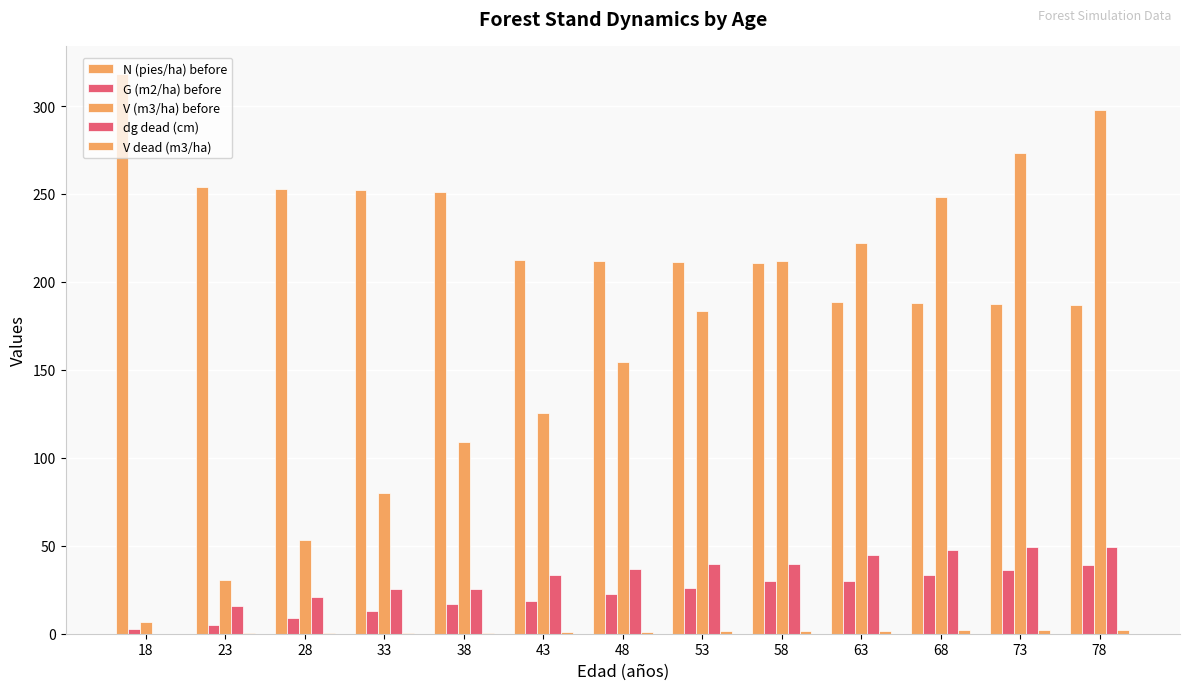

What is the maximum value for dg dead (cm)?

49.5